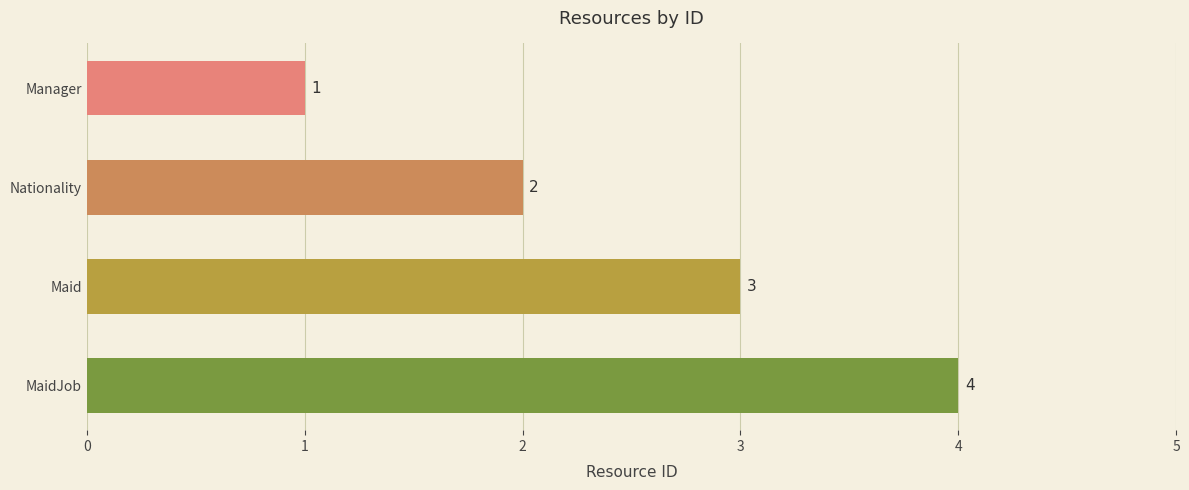

The value at MaidJob is 3. True or false?

False